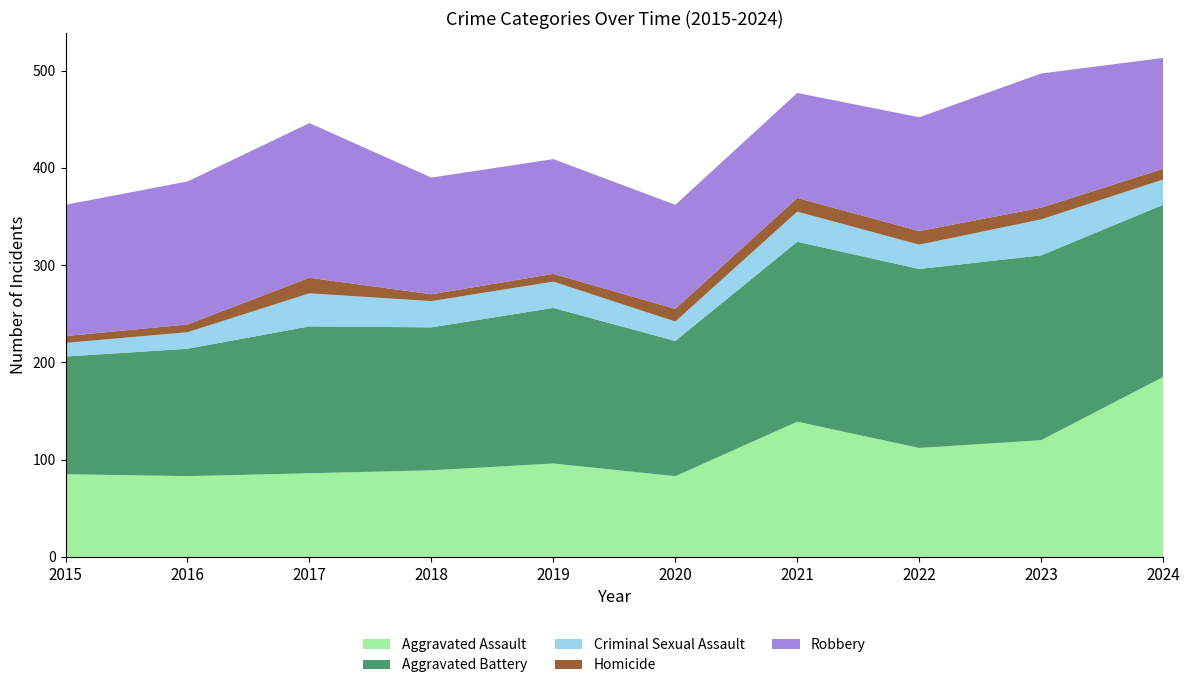

Reading left to right, extract all data points from this chart.

Aggravated Assault: 2015=85	2016=83	2017=86	2018=89	2019=96	2020=83	2021=139	2022=112	2023=120	2024=185
Aggravated Battery: 2015=121	2016=131	2017=151	2018=147	2019=160	2020=139	2021=185	2022=184	2023=190	2024=177
Criminal Sexual Assault: 2015=14	2016=17	2017=34	2018=27	2019=27	2020=20	2021=31	2022=25	2023=37	2024=26
Homicide: 2015=7	2016=8	2017=16	2018=7	2019=8	2020=13	2021=14	2022=14	2023=12	2024=11
Robbery: 2015=135	2016=147	2017=159	2018=120	2019=118	2020=107	2021=108	2022=117	2023=138	2024=114